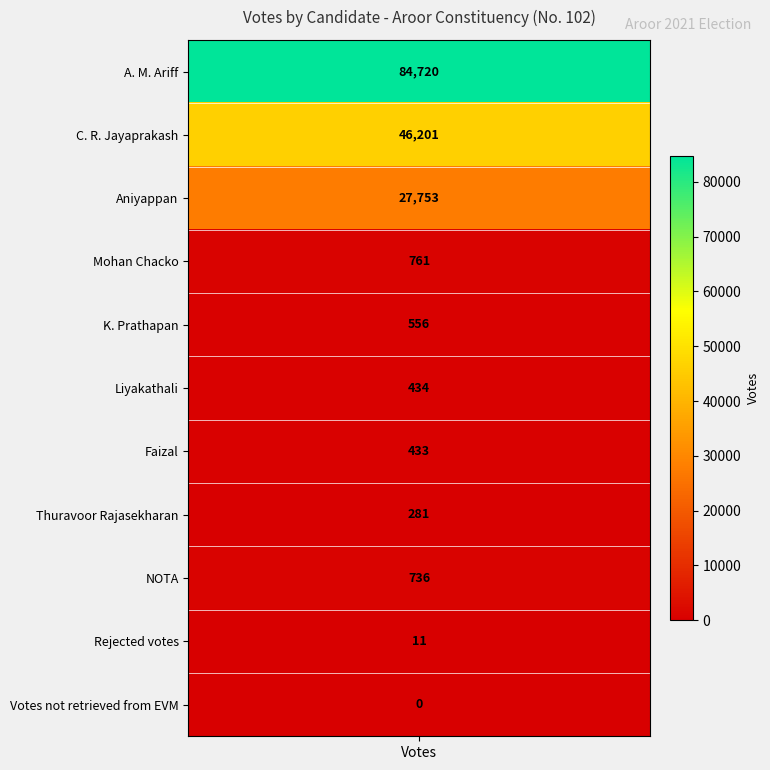

Which category has the highest value across all series?

votes